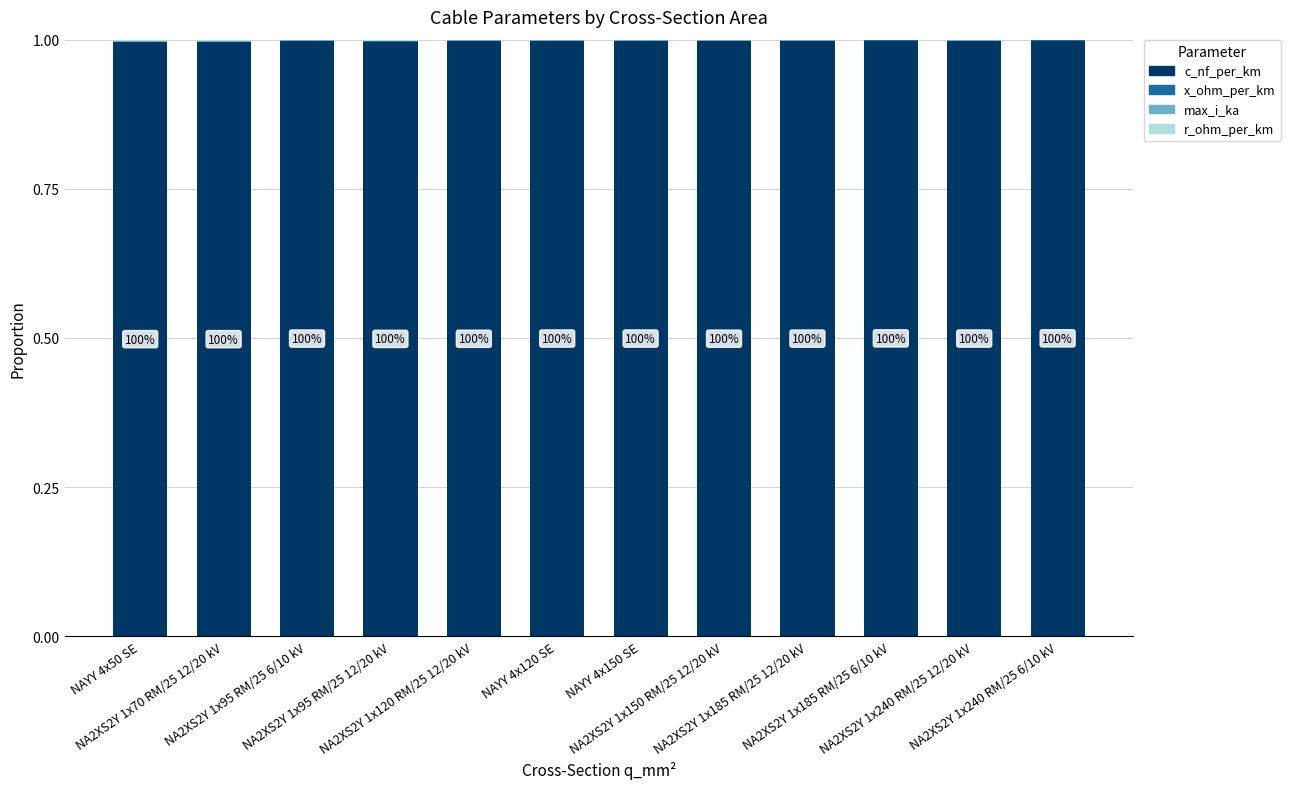

What is the highest value of the c_nf_per_km series?

1.0